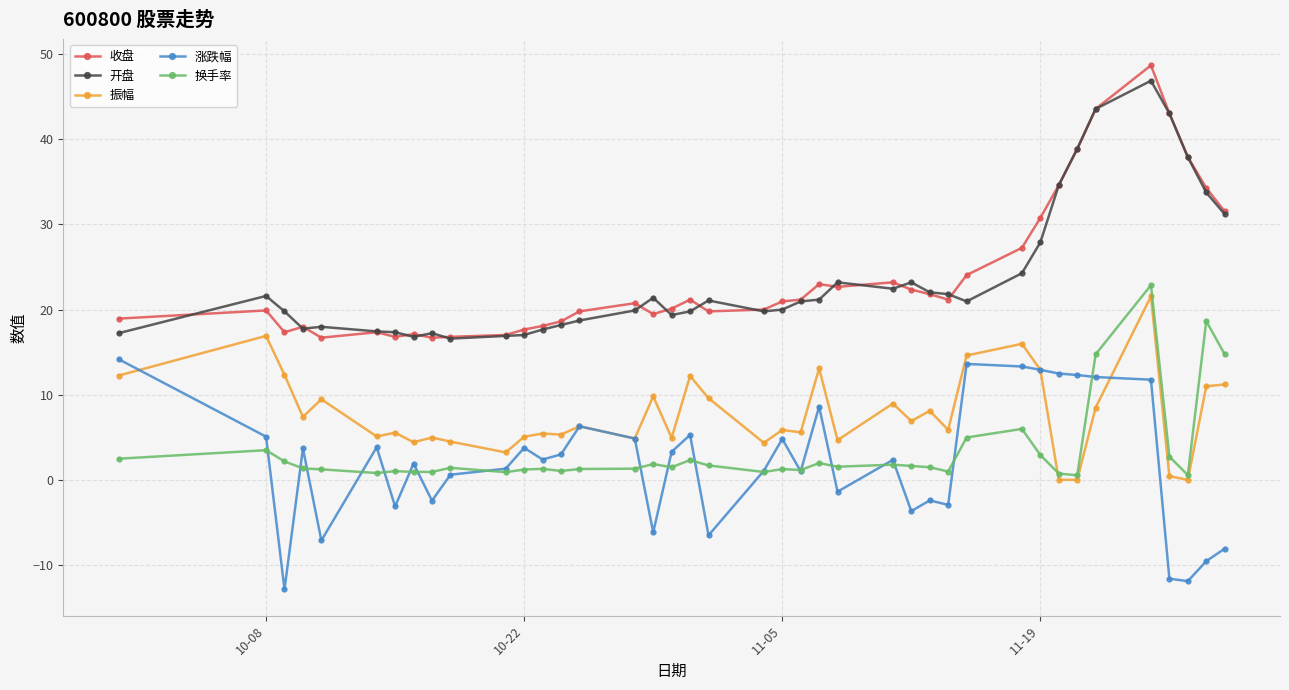

Count the number of categories in the chart.

40